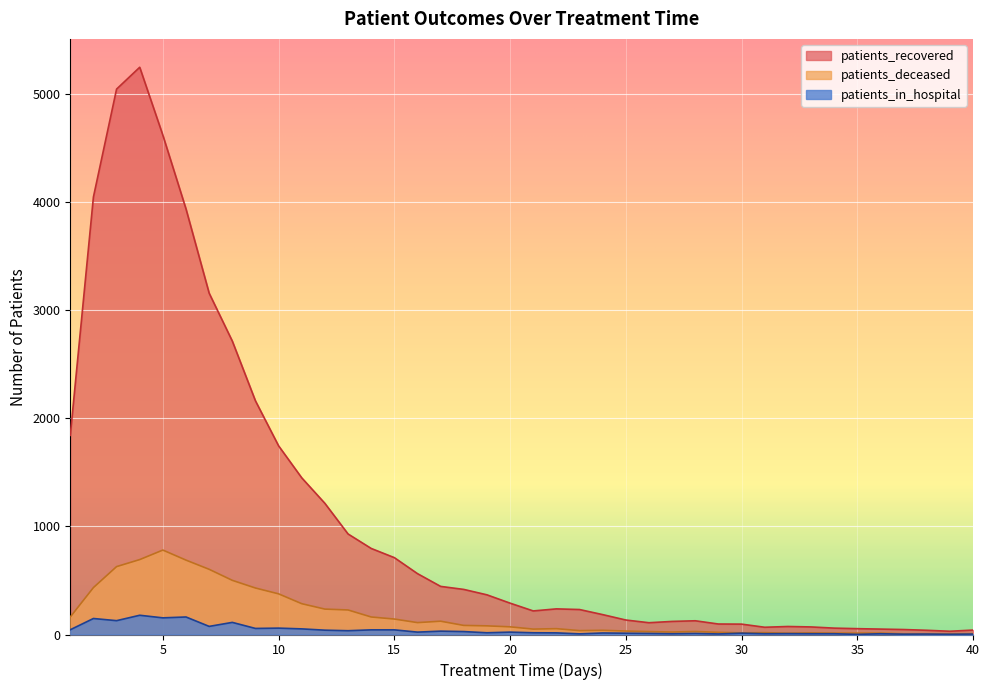

What is the difference between the highest and lowest values at 30?

84